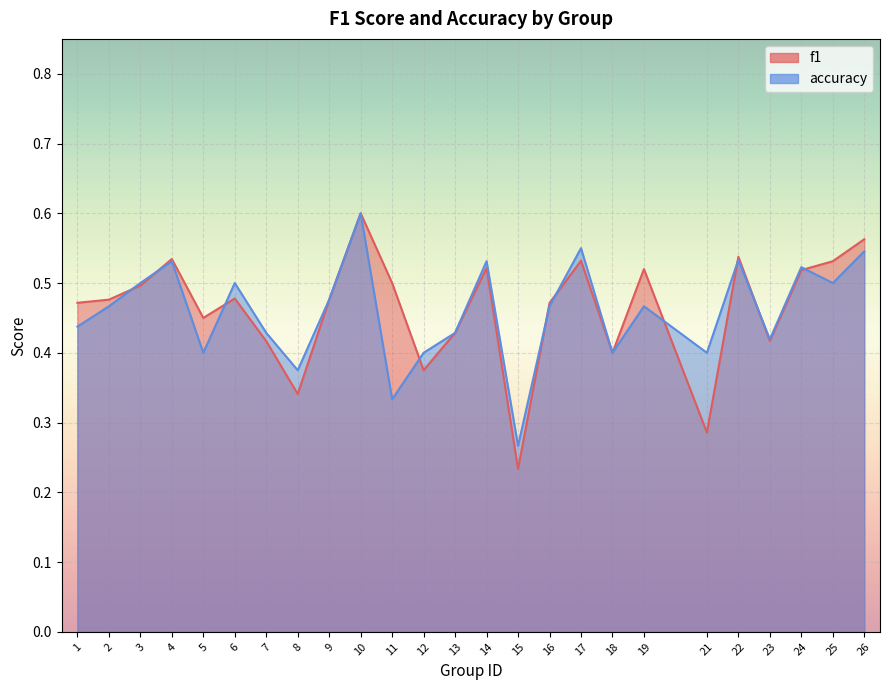

What is the difference between the maximum and minimum values in the accuracy series?

0.3